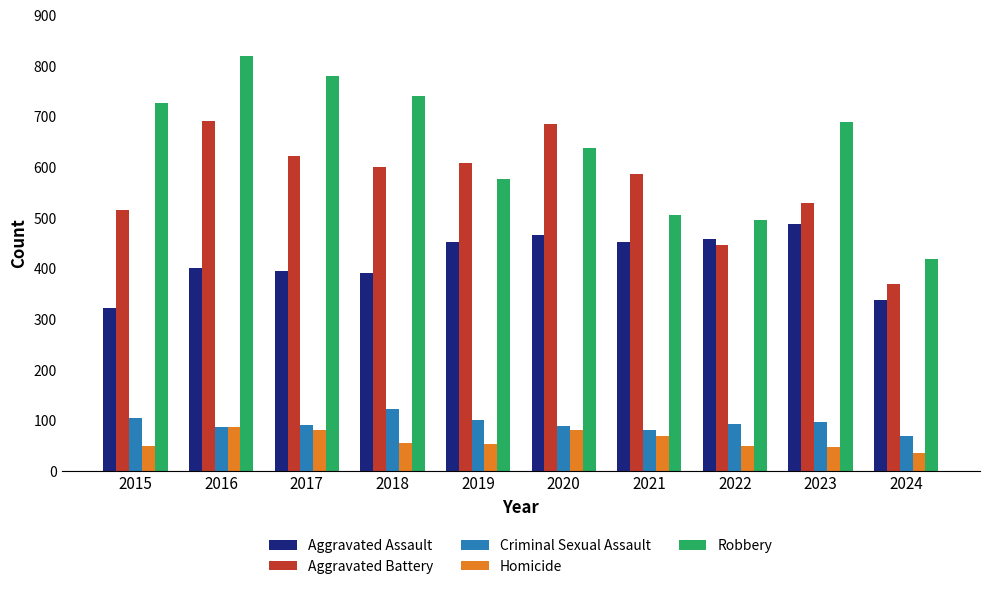

What is the sum of the Aggravated Assault values at 2016 and 2019?

854